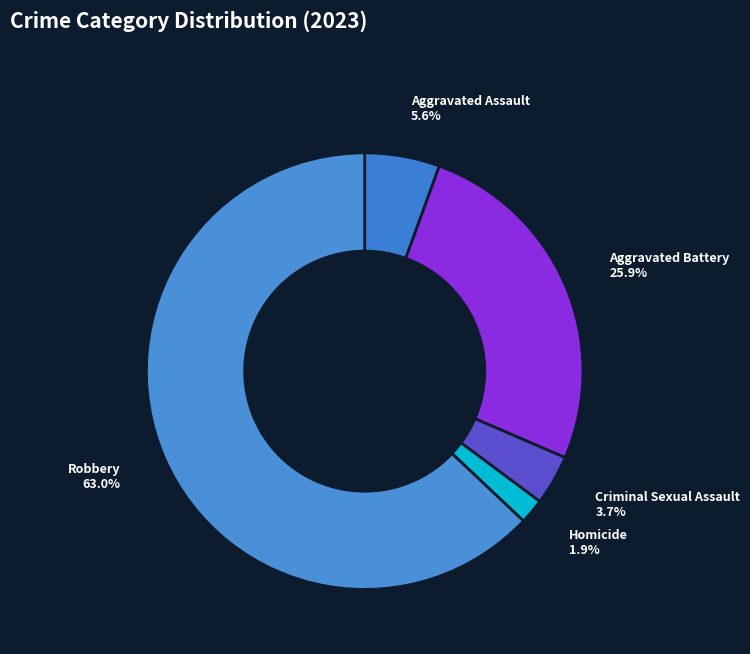

To the nearest percent, what portion does Criminal Sexual Assault represent?

4%